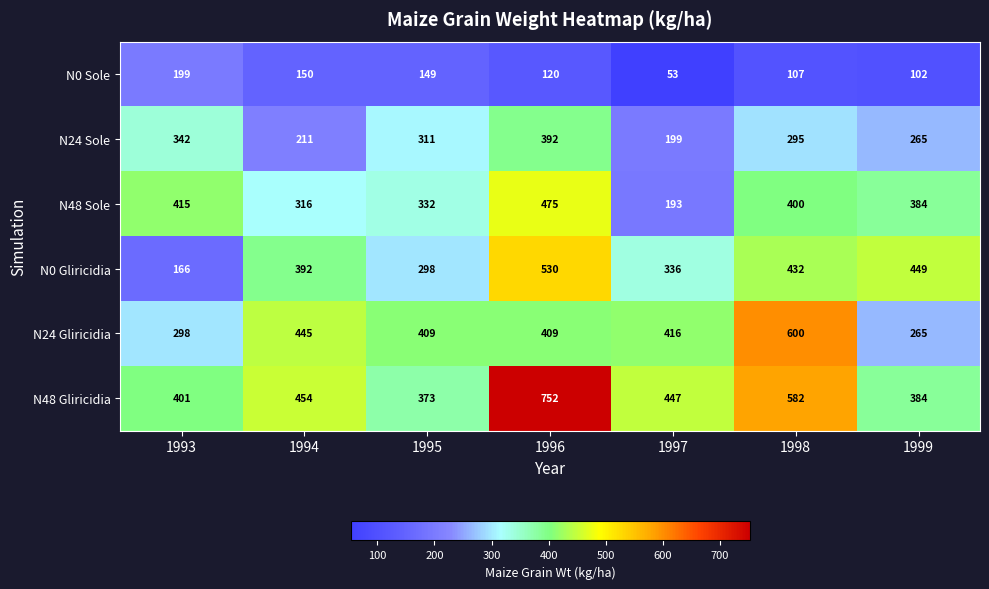

Where is N0 Sole nearest to the value 126?

1996